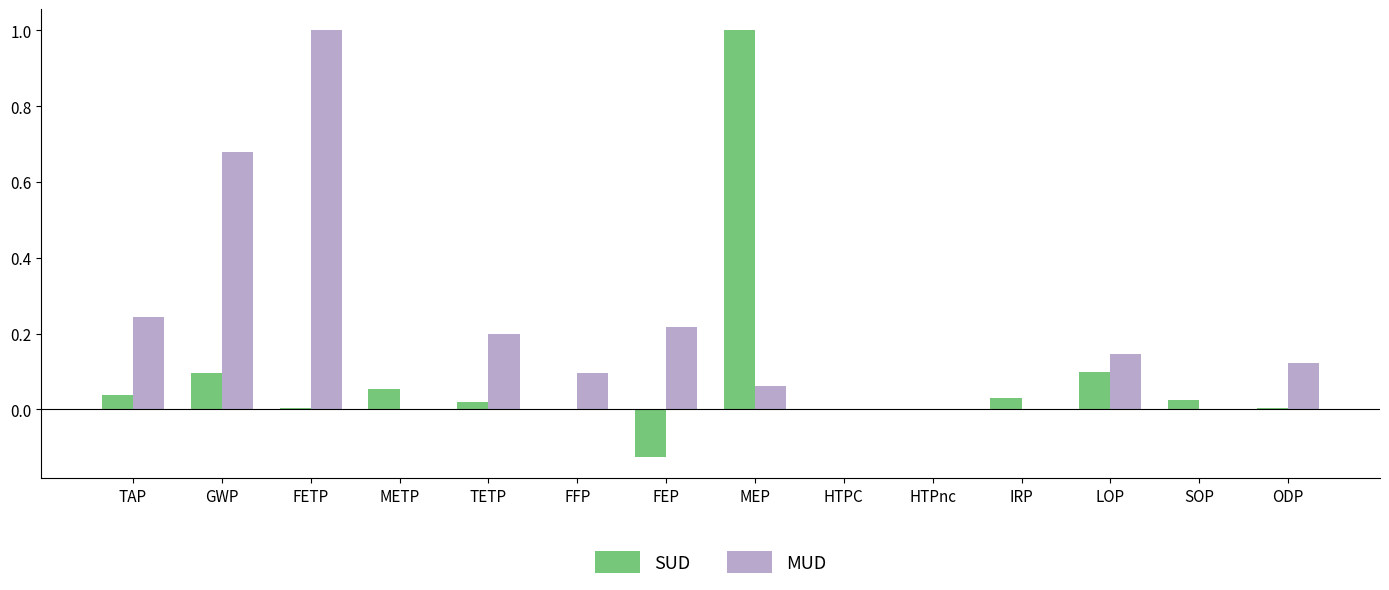

At which category is the sum across all series the highest?

MEP